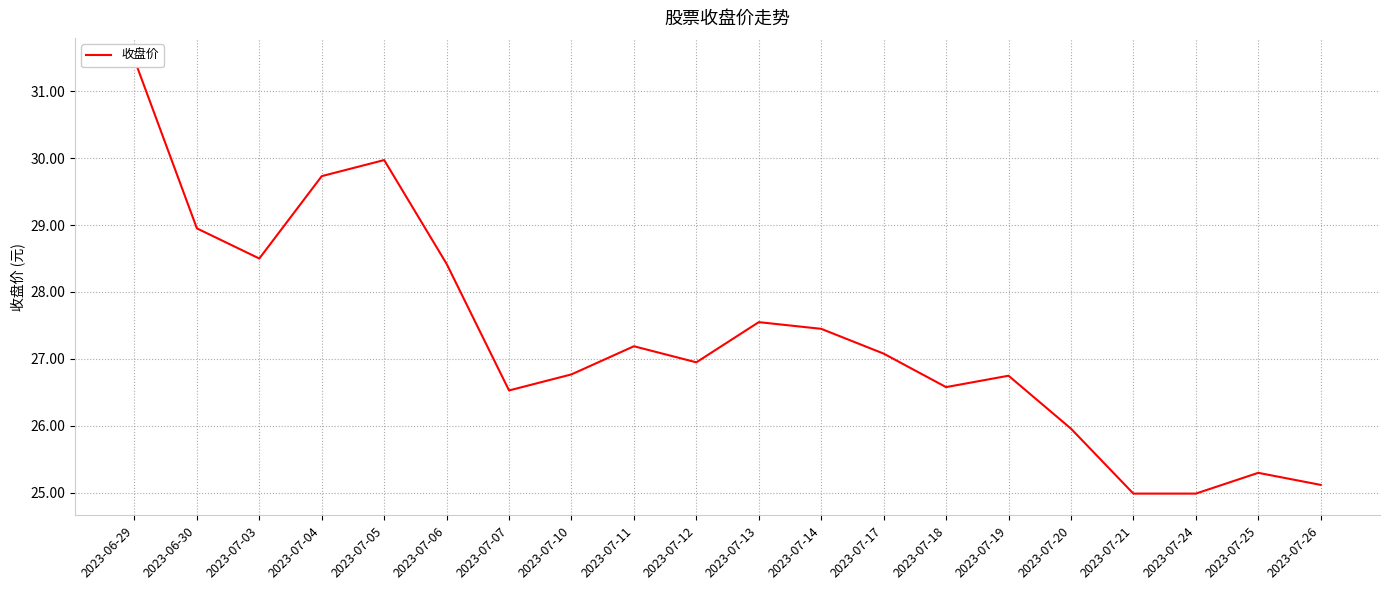

Count the number of data series in this chart.

1